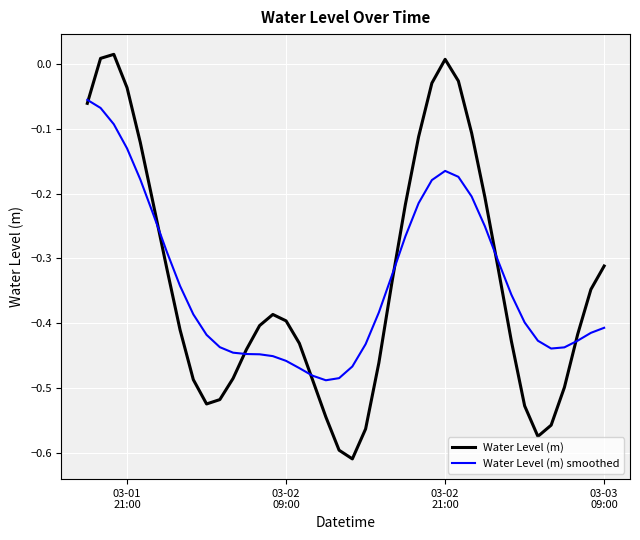

List the series in order of their peak value, lowest first.

Water Level (m) smoothed, Water Level (m)